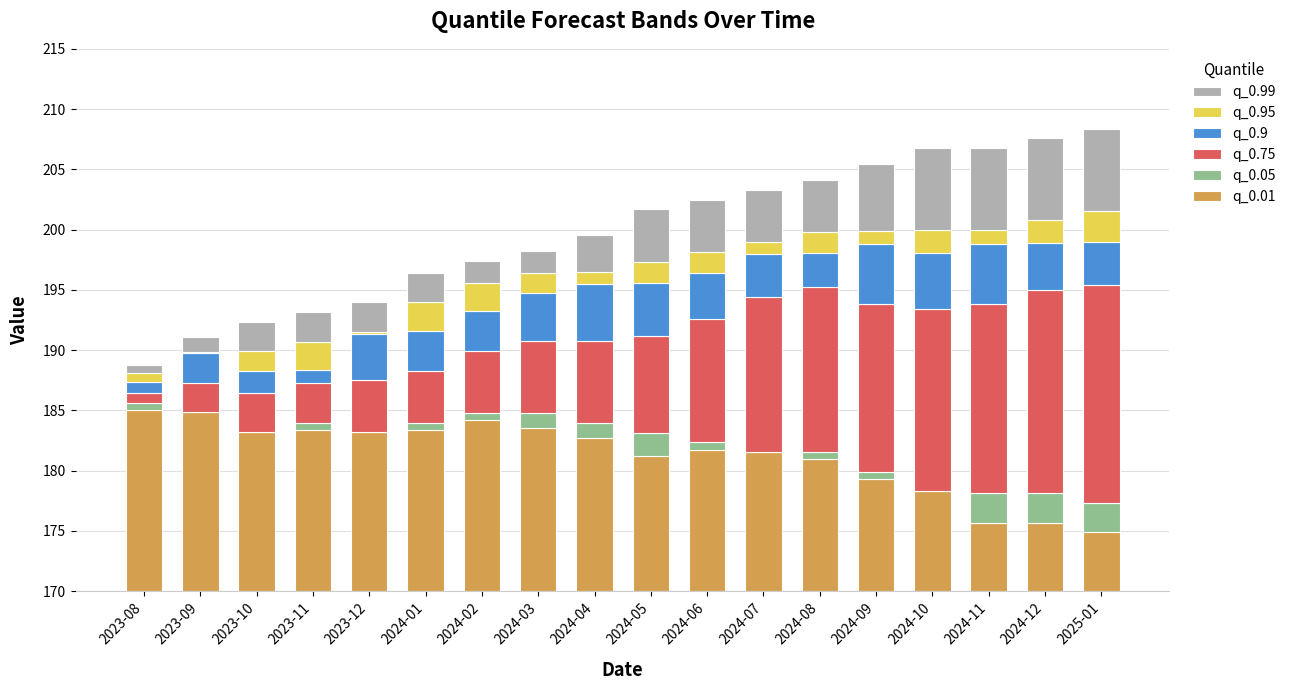

Between 2024-06 and 2023-09, which is larger?

2023-09